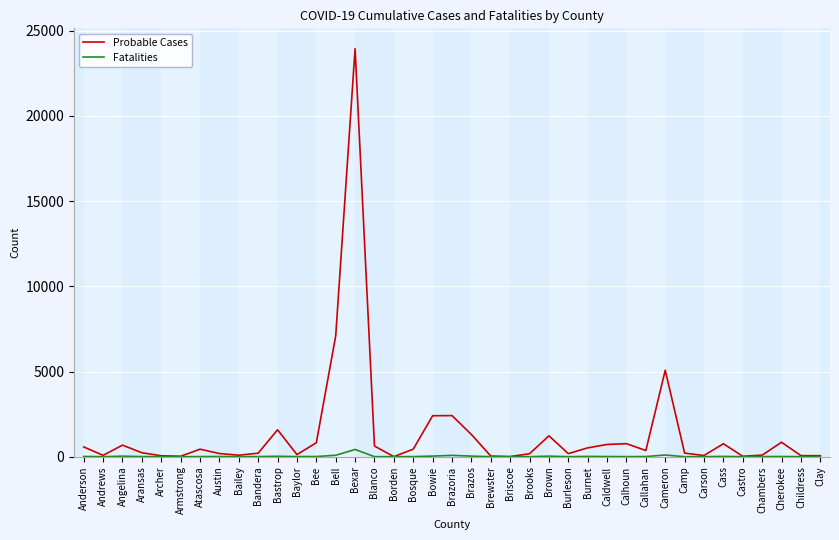

What is the lowest value of the Probable Cases series?

5